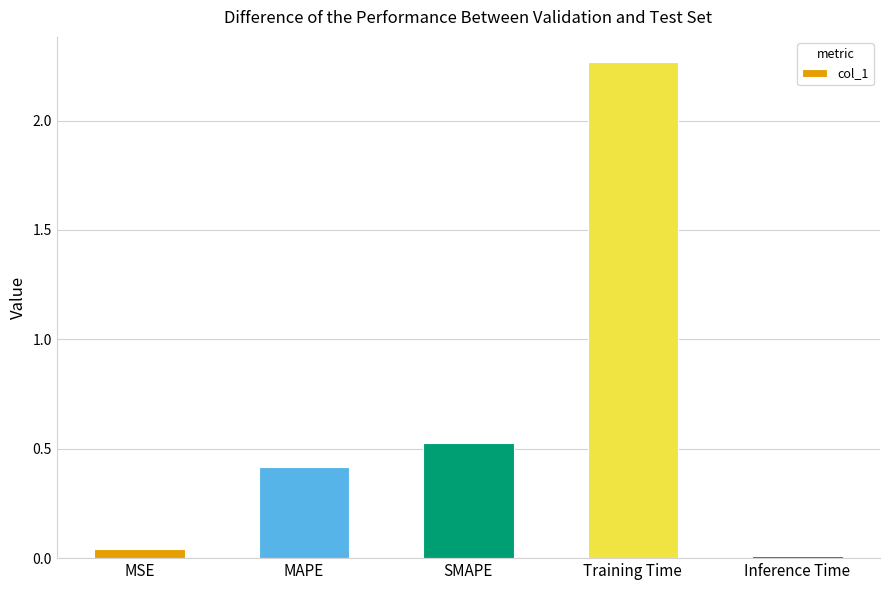

How many distinct data groups are displayed?

1